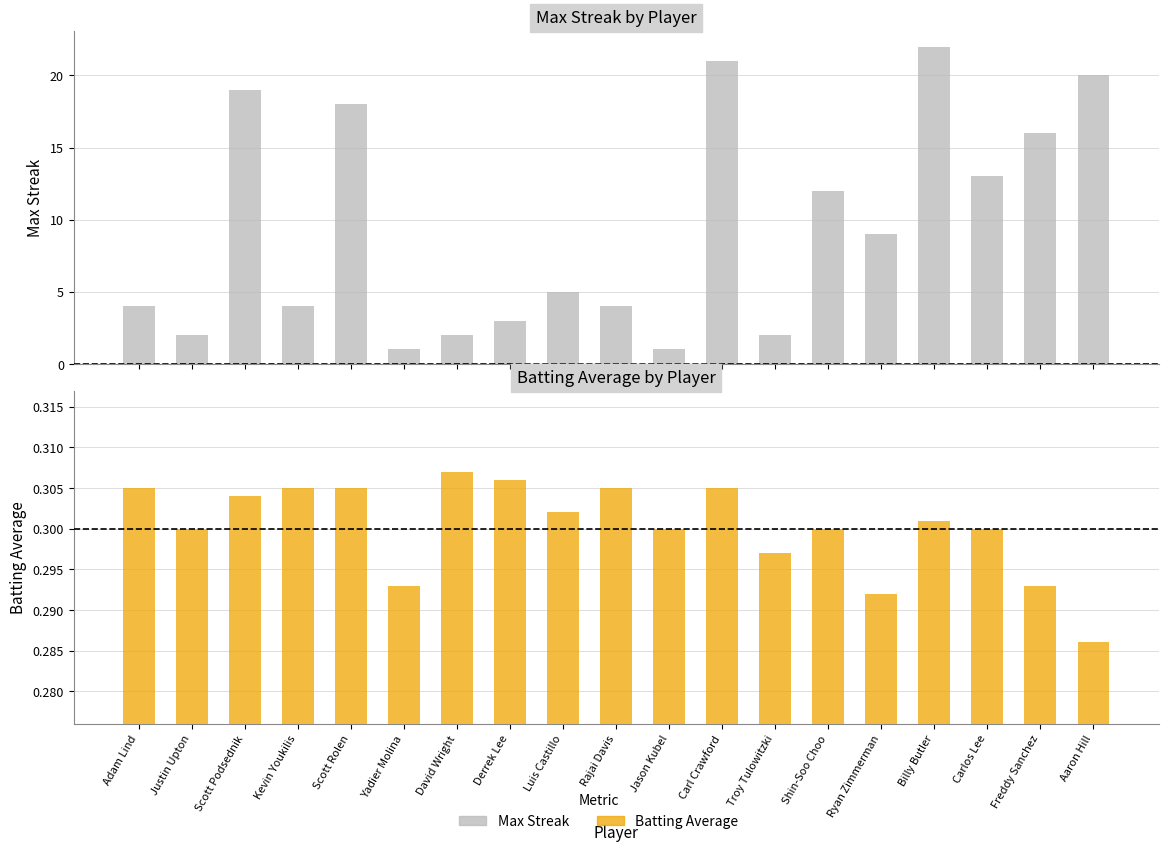

What is the average value of the Batting Average series?

0.3